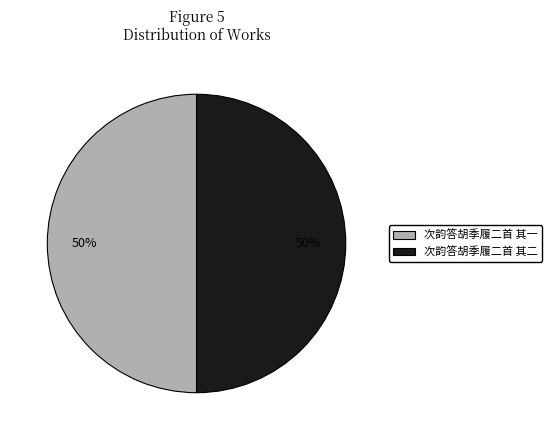

Approximately how many times larger is the value at 次韵答胡季履二首 其一 compared to 次韵答胡季履二首 其二?

1.0